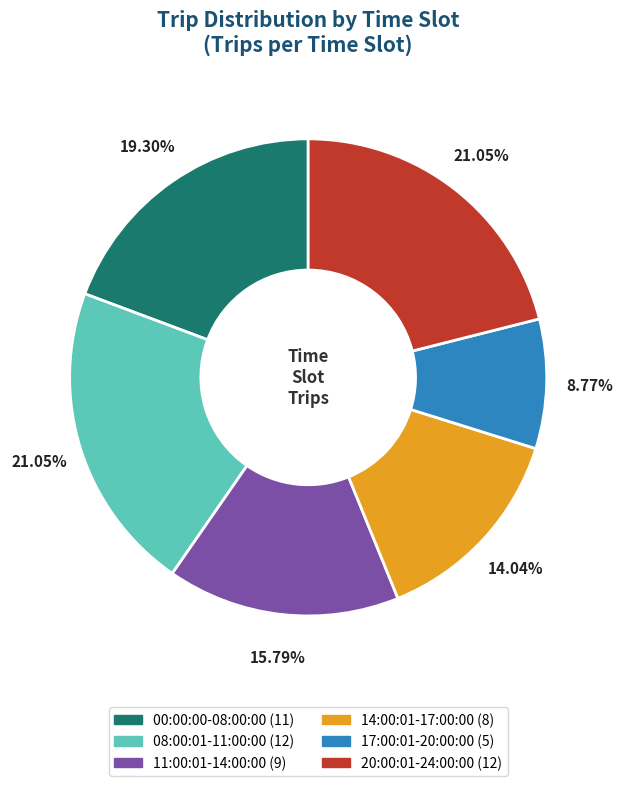

Is the sum of 08:00:01-11:00:00 and 00:00:00-08:00:00 greater than half?

No